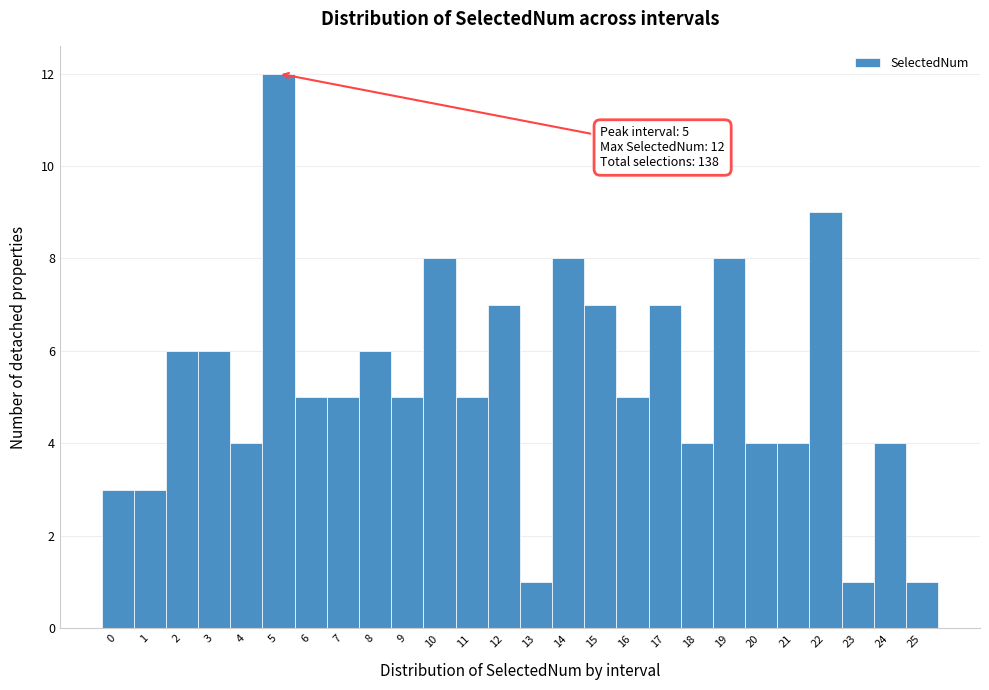

Which range on the x-axis has the tallest bar?

4.5 to 5.5